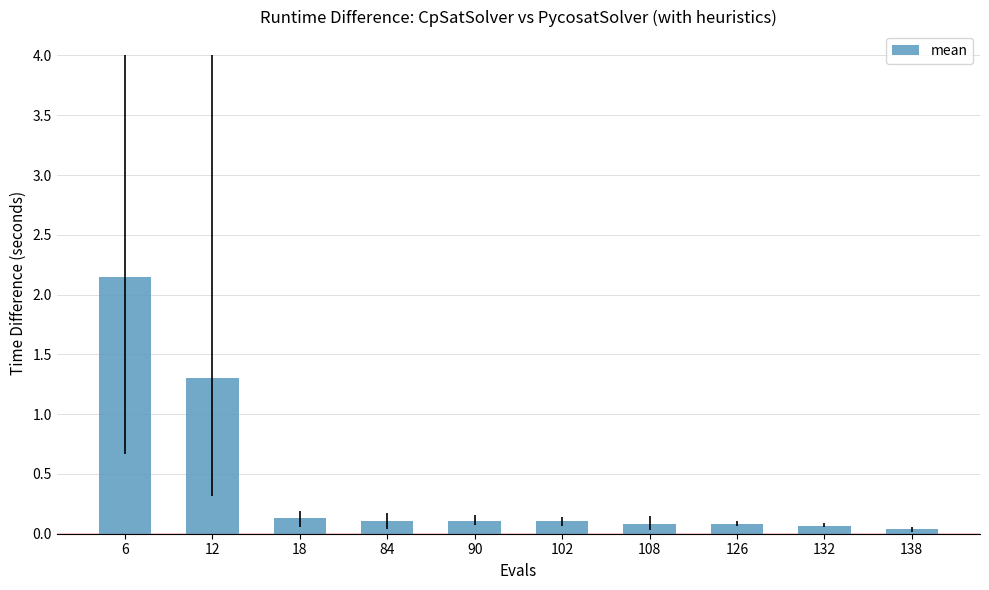

What is the approximate value at 132?

0.1